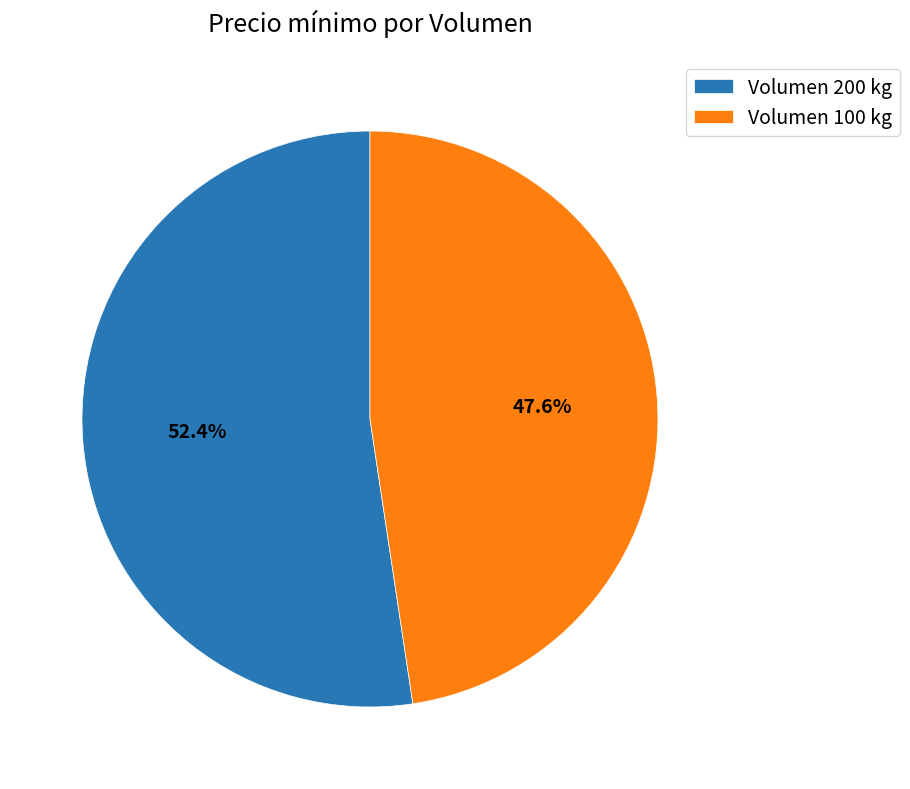

How many slices are in this pie chart?

2